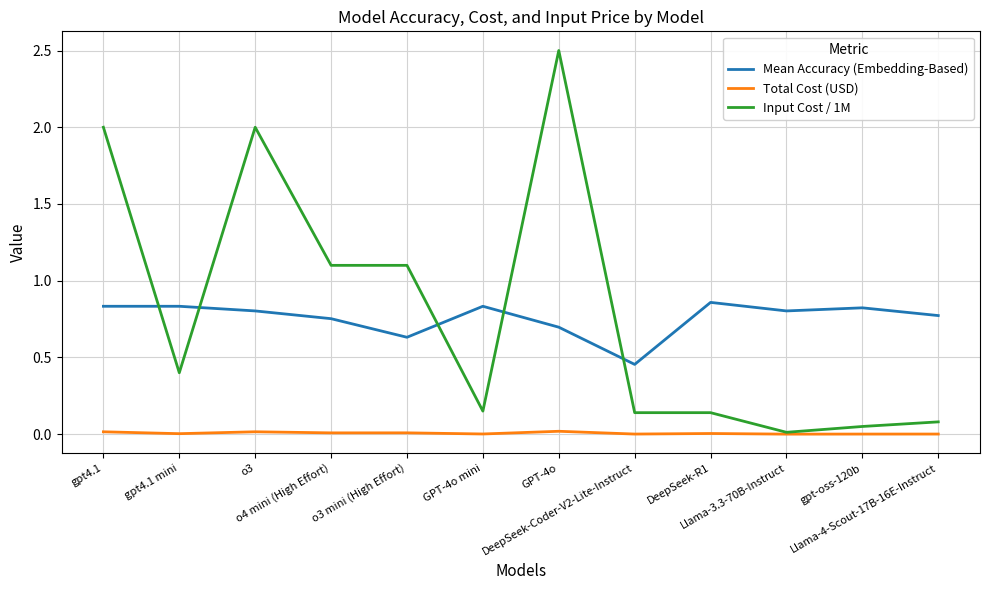

At o3, list the series in order from smallest to largest.

Total Cost (USD), Mean Accuracy (Embedding-Based), Input Cost / 1M